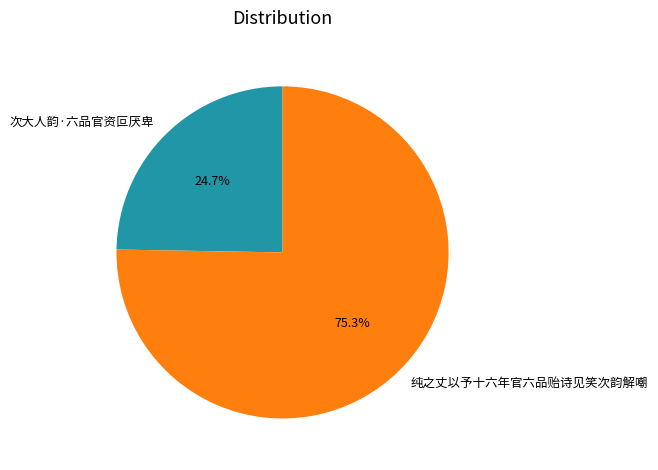

Is the sum of 纯之丈以予十六年官六品贻诗见笑次韵解嘲 and 次大人韵·六品官资叵厌卑 greater than half?

Yes